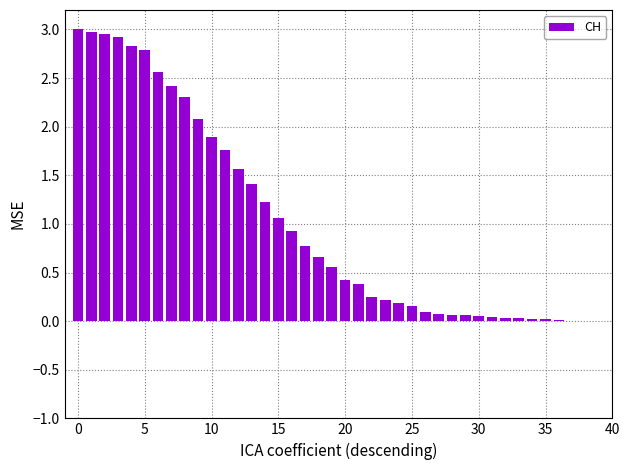

What is the sum of all values?

40.8